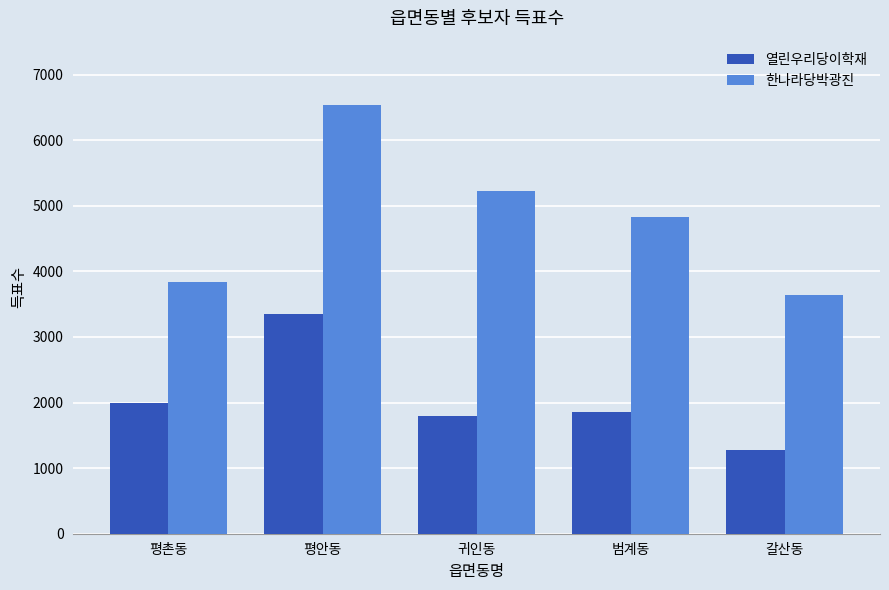

Between 평안동 and 갈산동, which series saw the biggest shift?

한나라당박광진